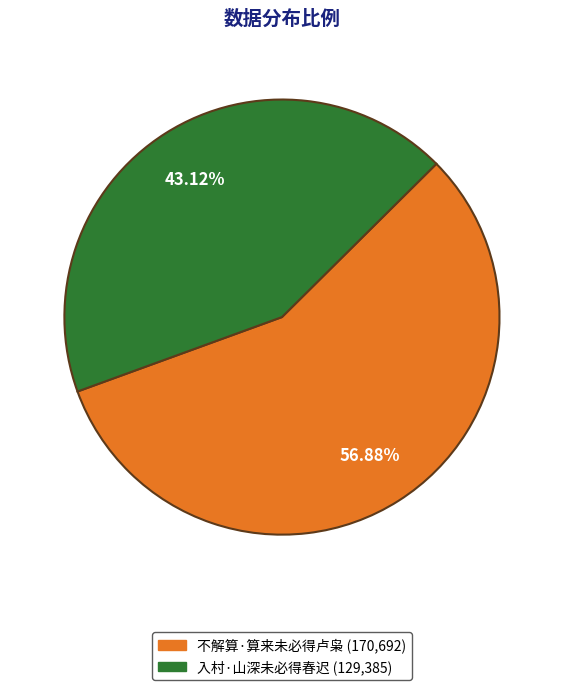

How many segments does this pie chart have?

2